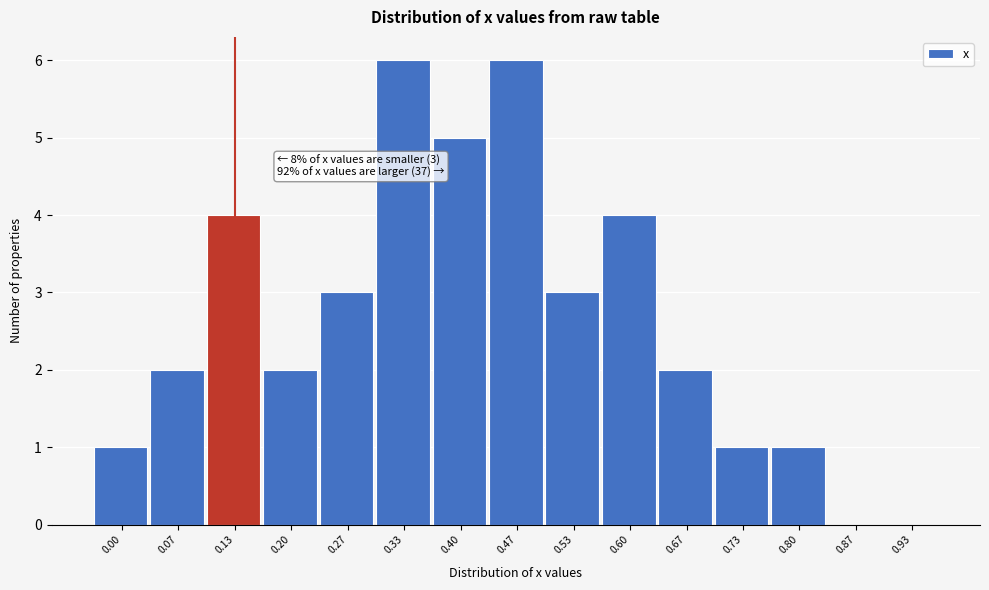

Reading left to right, extract all data points from this chart.

0.00=1	0.07=2	0.13=4	0.20=2	0.27=3	0.33=6	0.40=5	0.47=6	0.53=3	0.60=4	0.67=2	0.73=1	0.80=1	0.87=0	0.93=0